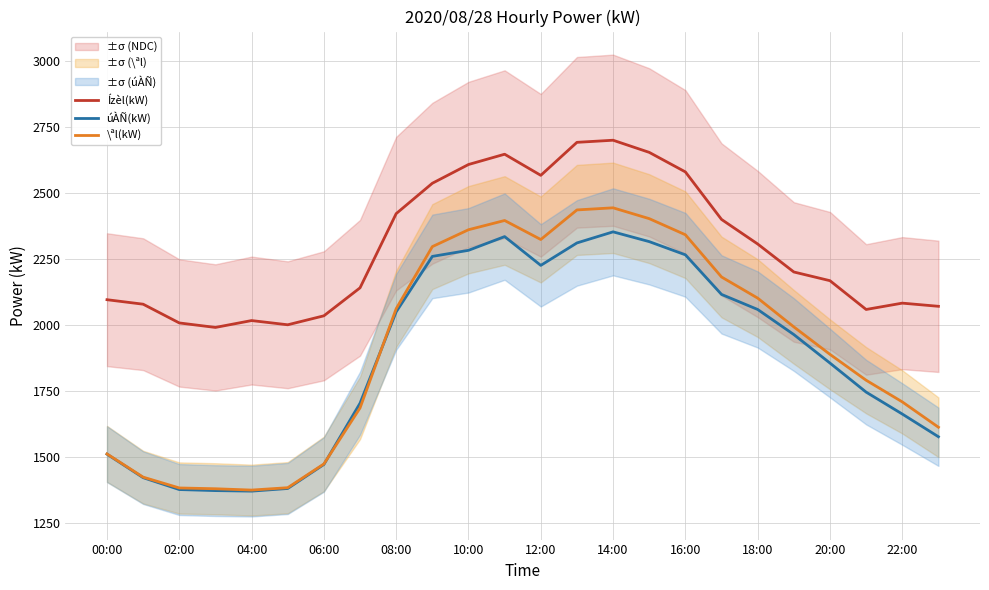

Is it true that úÀÑ(kW) equals 1747 at 21?

True